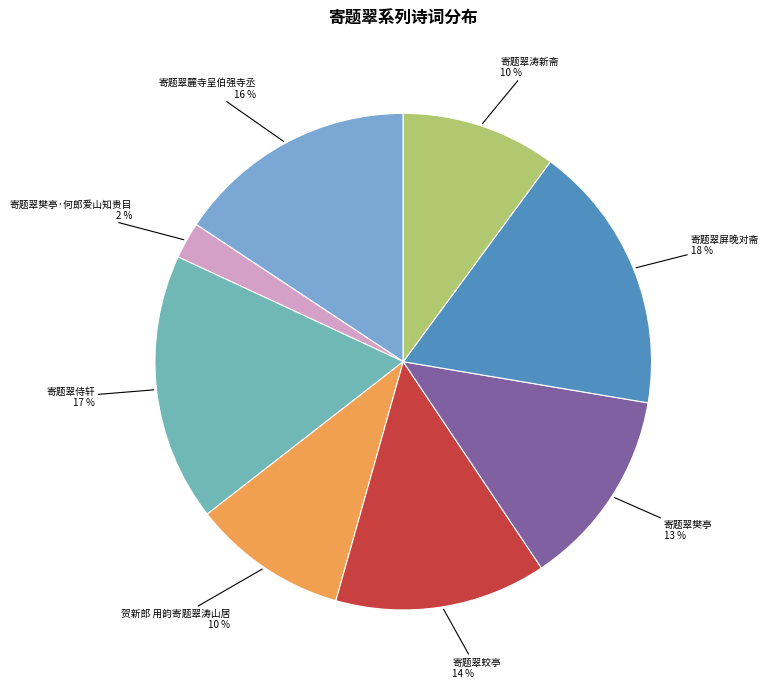

What is the smallest slice in the pie chart?

寄题翠樊亭·何郎爱山知贵目